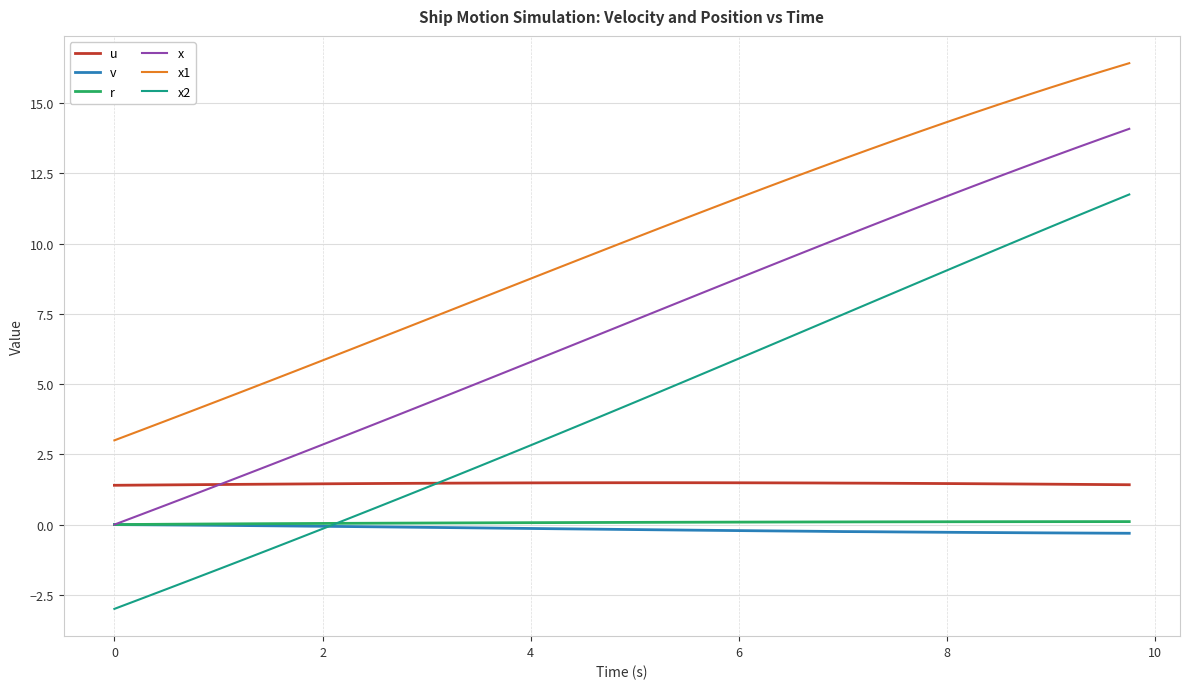

True or false: r and u cross at least once.

False